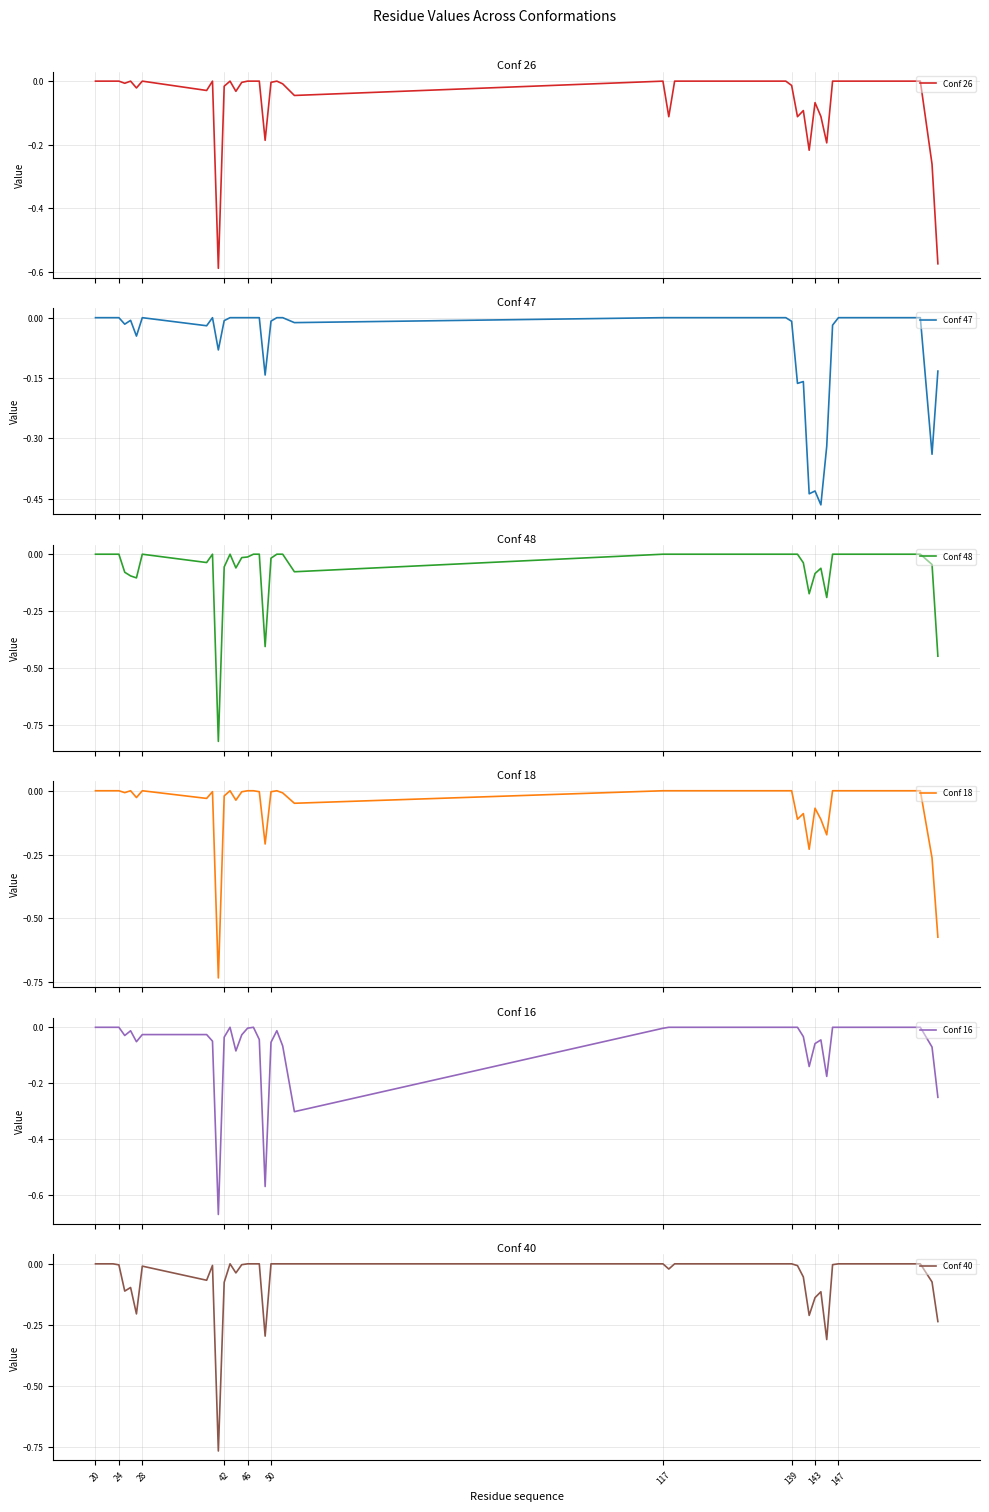

After their last crossing, which series has the higher values: Conf 26 or Conf 48?

Conf 48